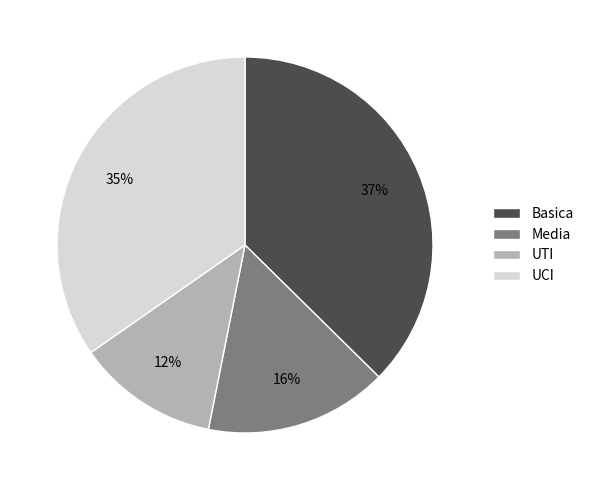

Which slice is the largest?

Basica